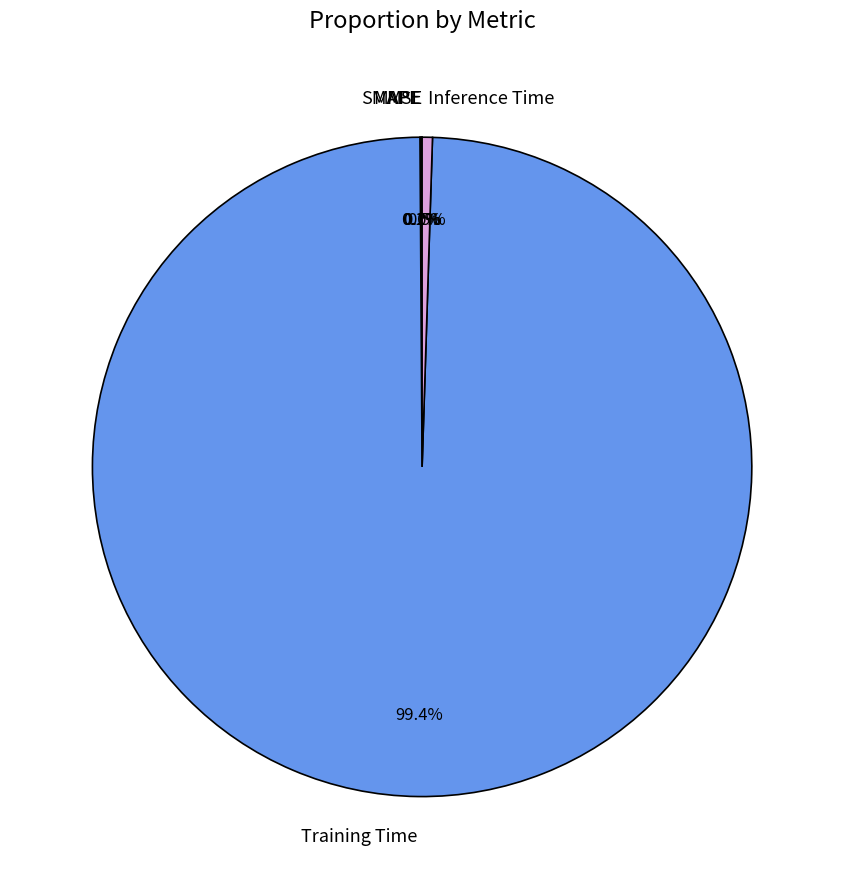

Is there a majority slice in this chart?

Yes